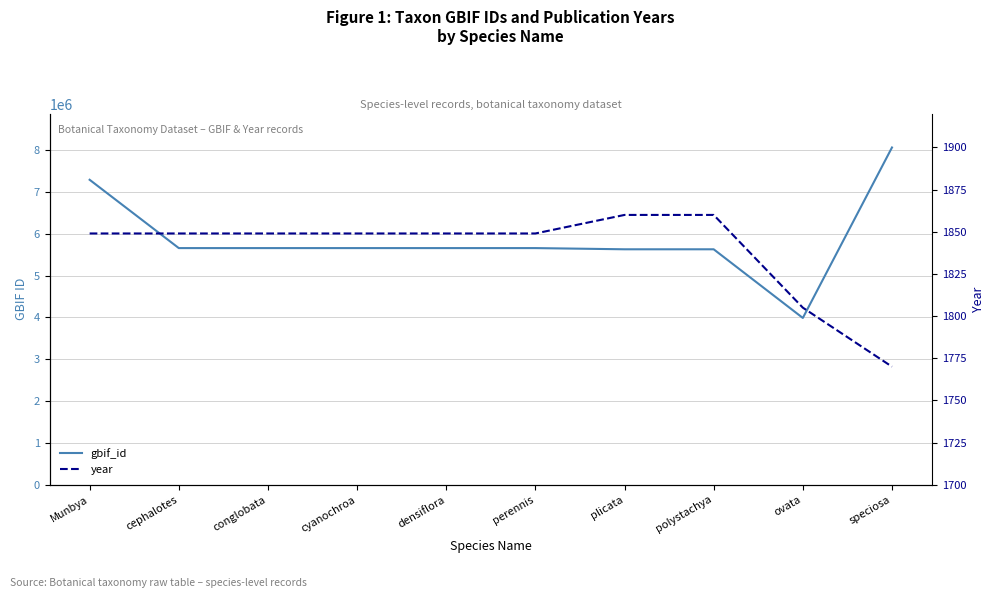

What is the label of the 2nd point from the right?

ovata